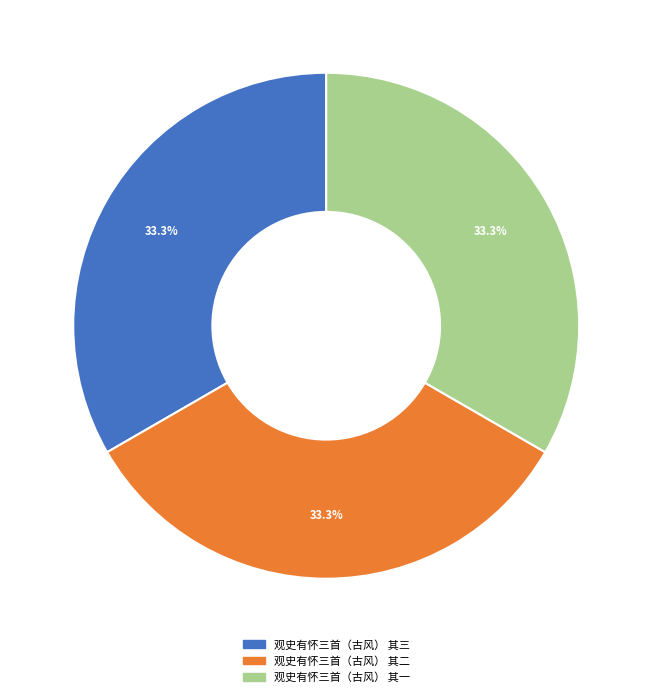

How many slices are in this pie chart?

3